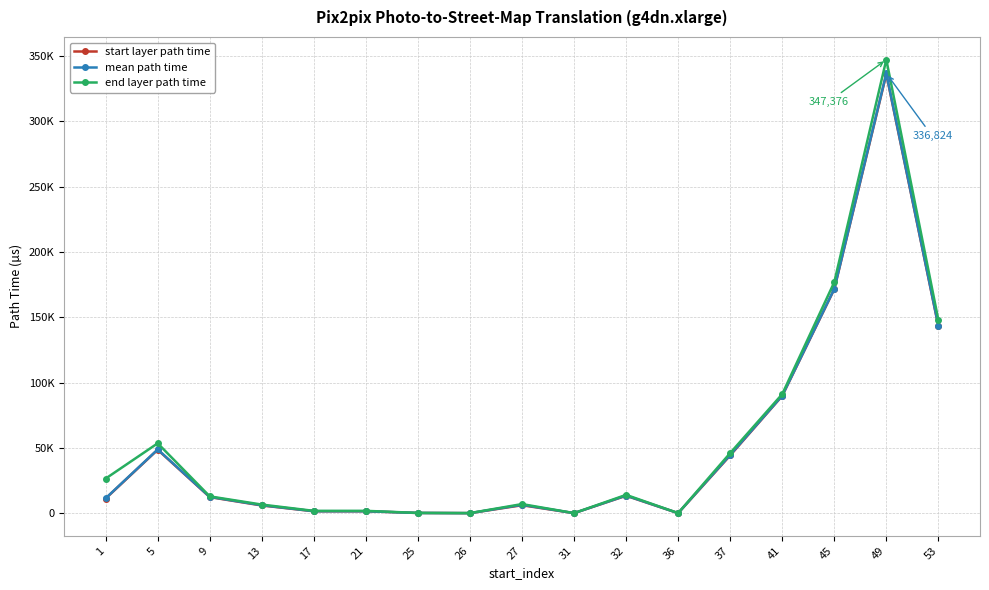

Does the chart have visible grid lines?

Yes